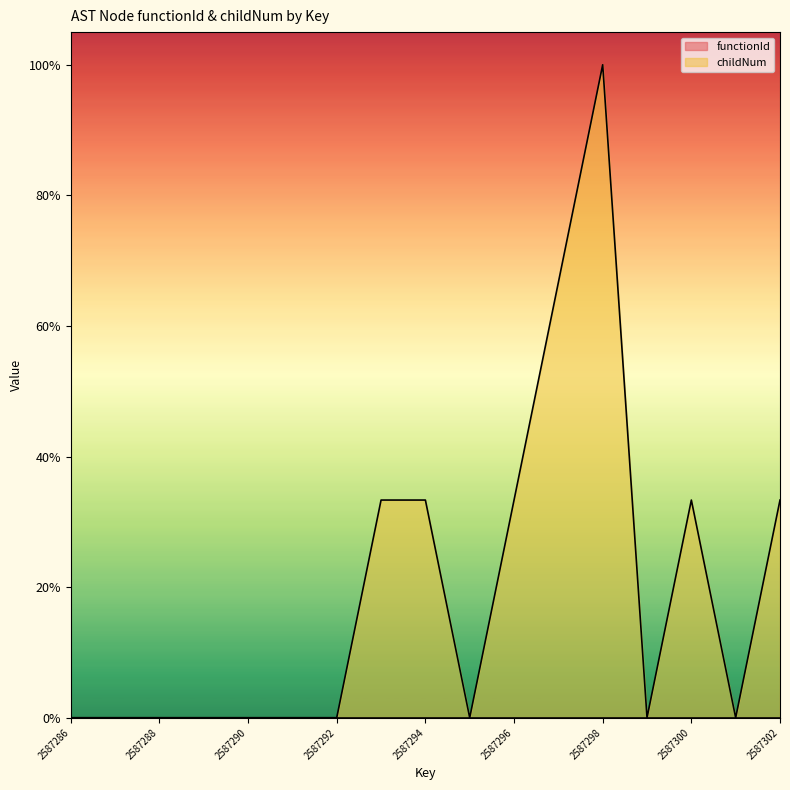

How many data points does each series have?

17